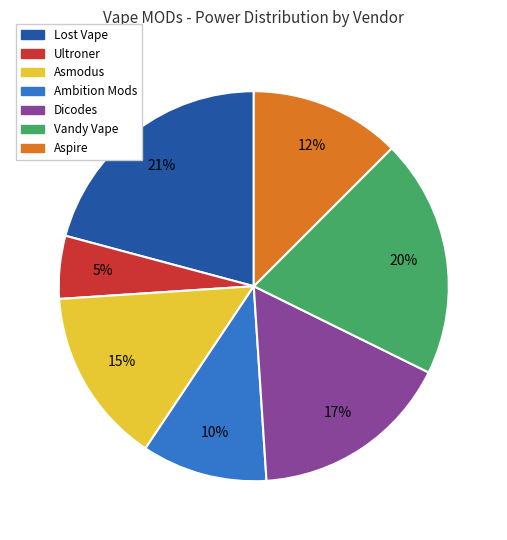

Does Ultroner represent more than half of the total?

No